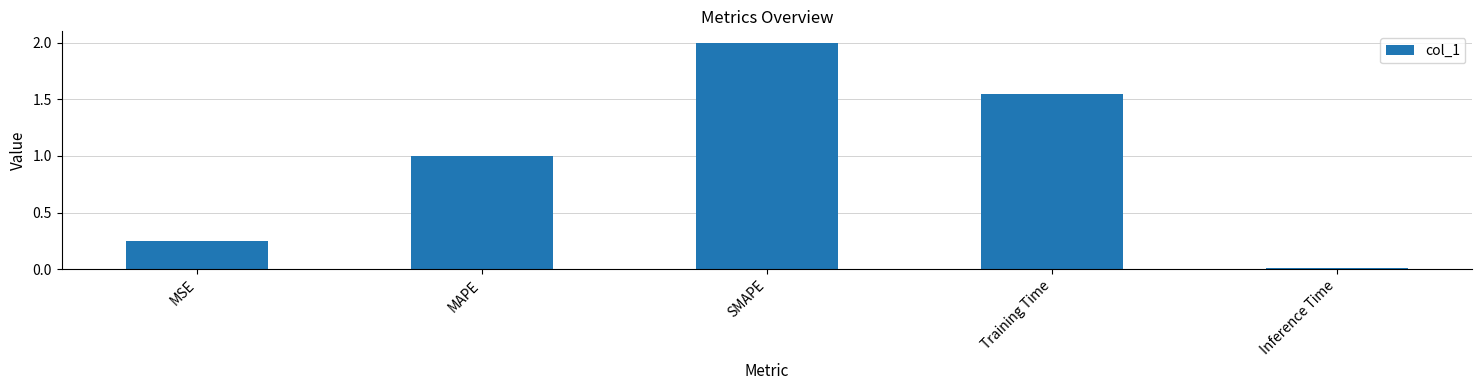

Rank the categories by value from highest to lowest.

SMAPE, Training Time, MAPE, MSE, Inference Time